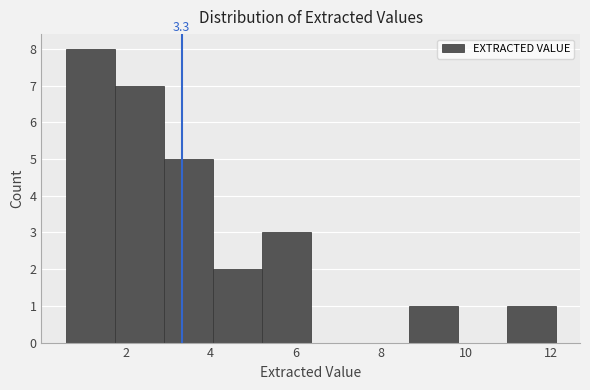

Over which range of the x-axis is the bar tallest?

0.60 to 1.75